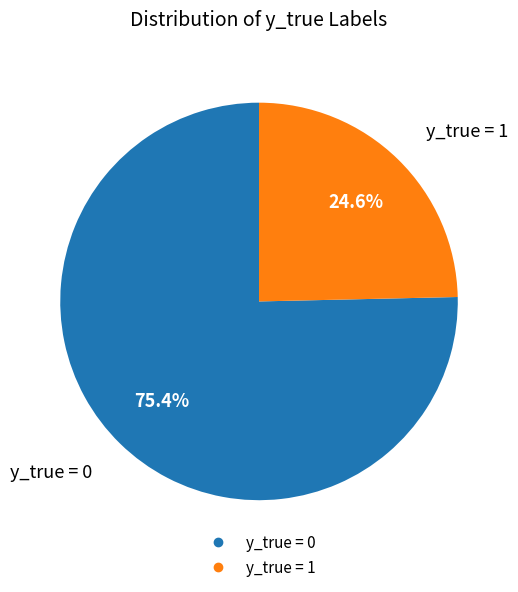

To the nearest percent, what is the combined percentage of y_true = 1 and y_true = 0?

100%